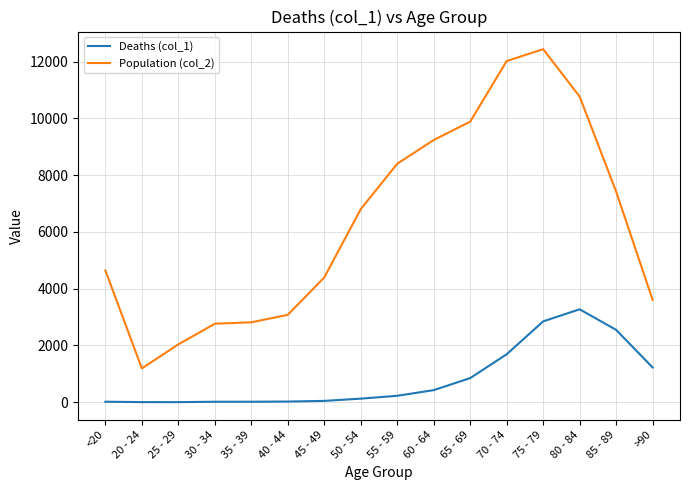

What are all the series names shown in the legend?

Deaths (col_1), Population (col_2)